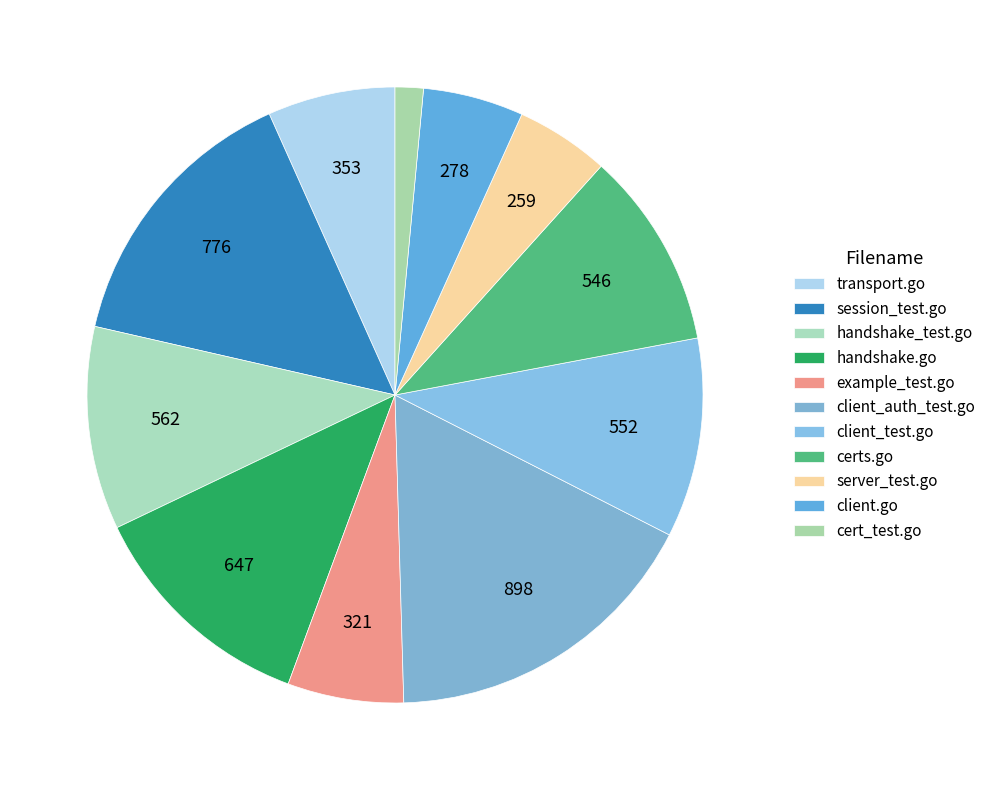

What percentage do session_test.go and handshake_test.go together represent?

25.4%